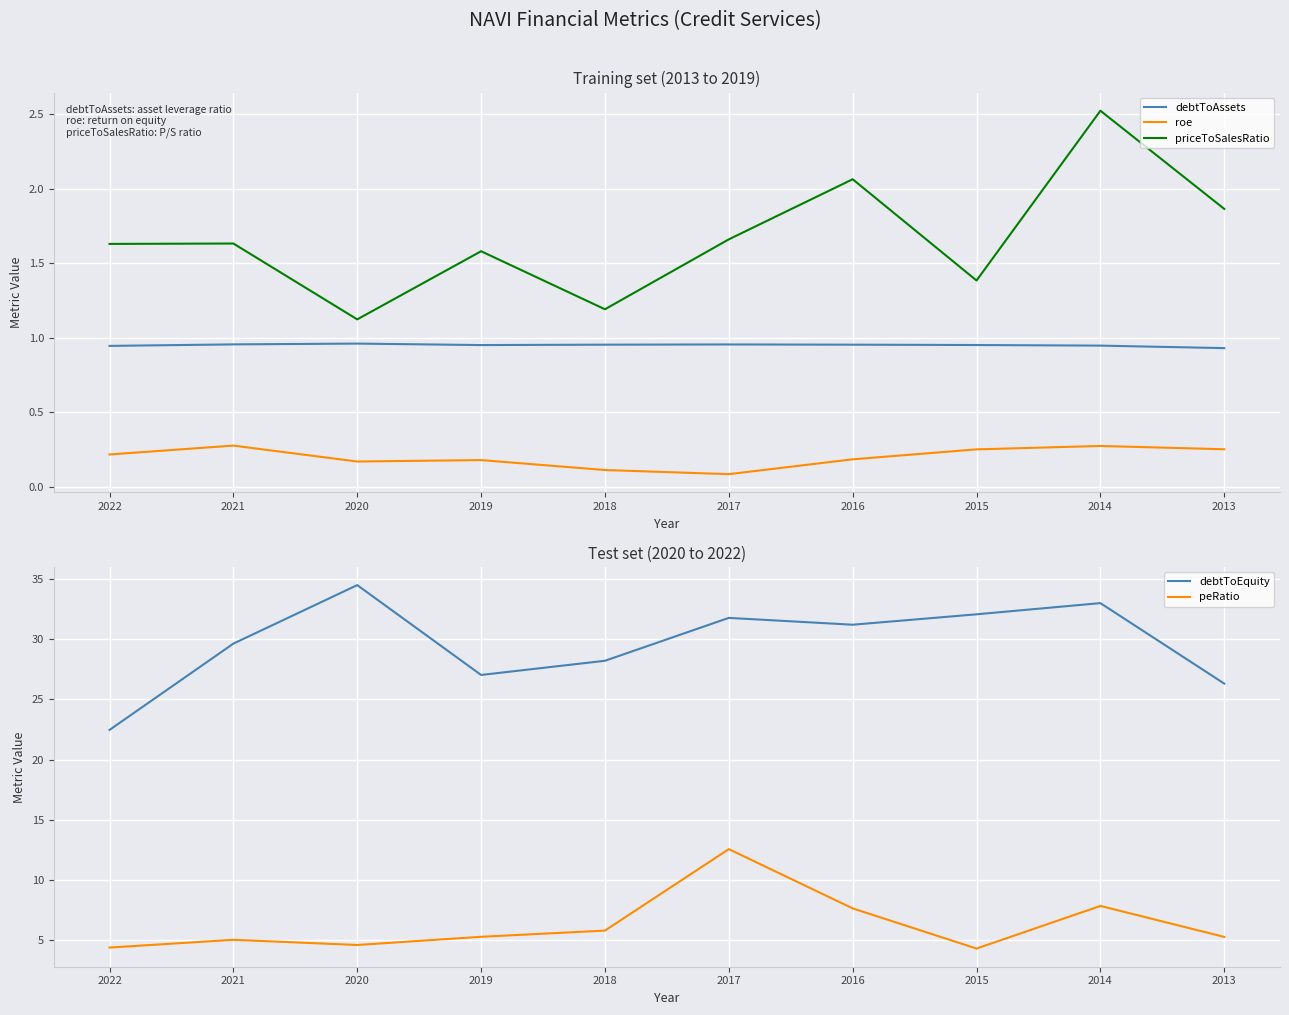

Count the number of data series in this chart.

5